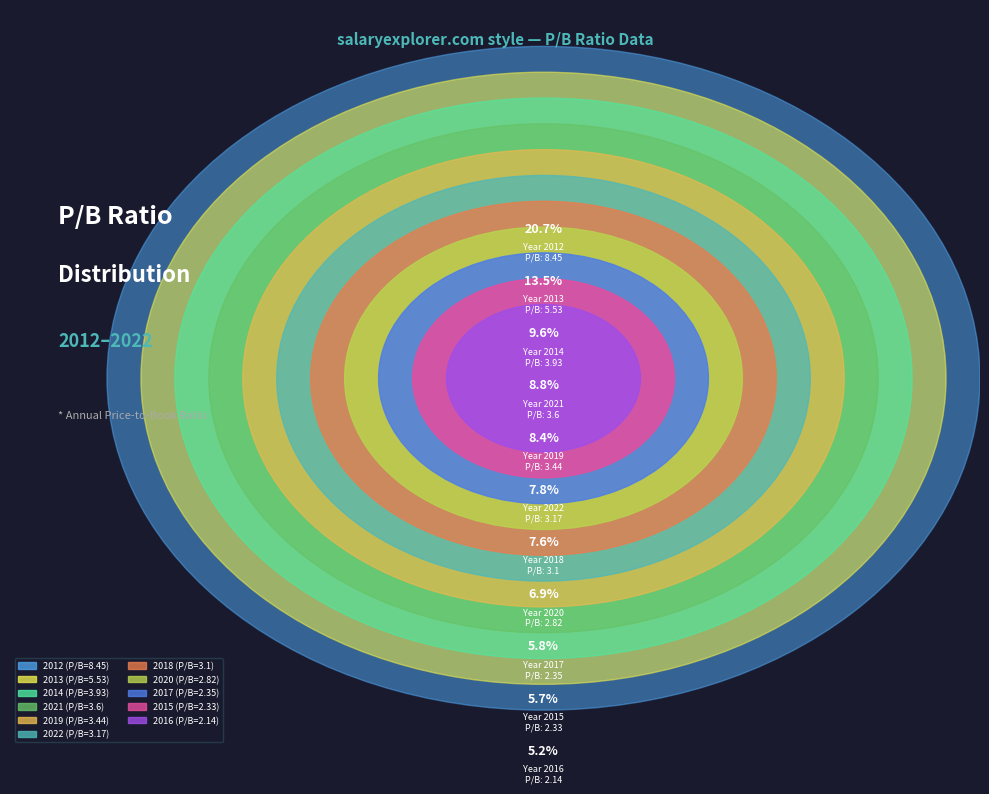

To the nearest percent, what is the difference between the largest and smallest slice percentages?

15%